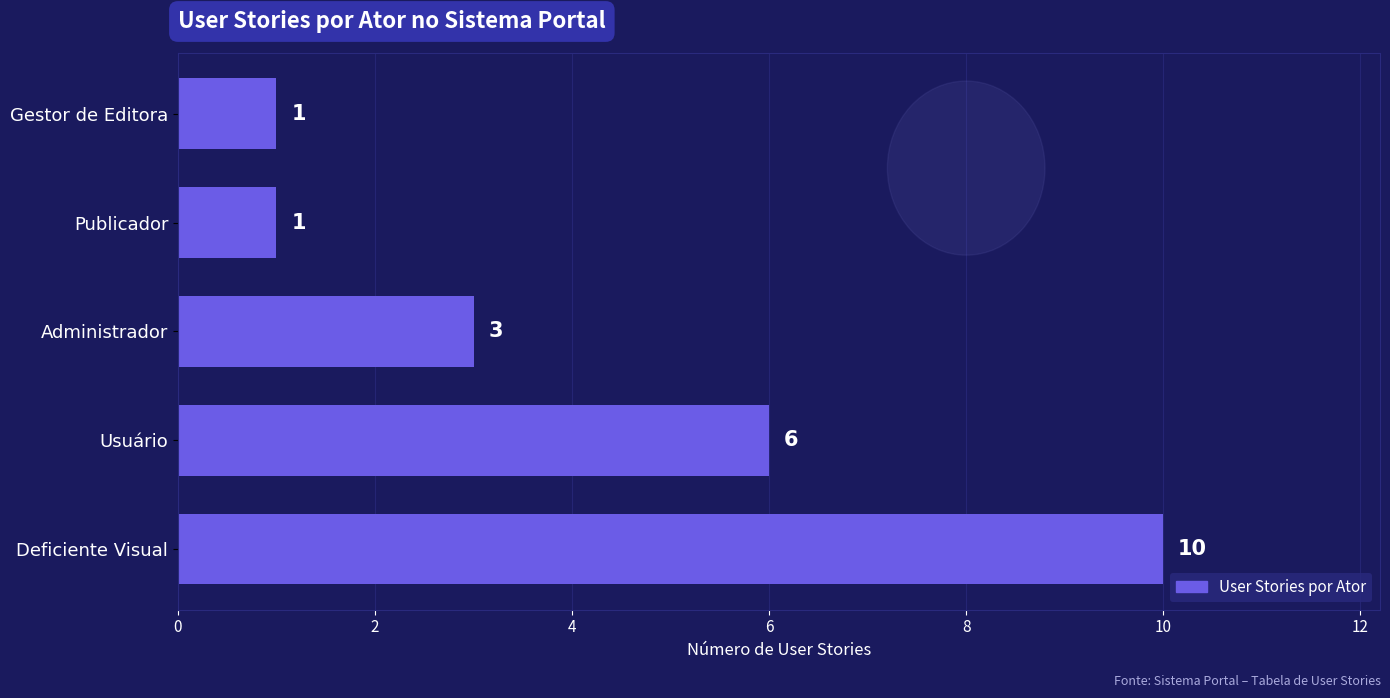

Which label corresponds to the largest value in the chart?

Deficiente Visual